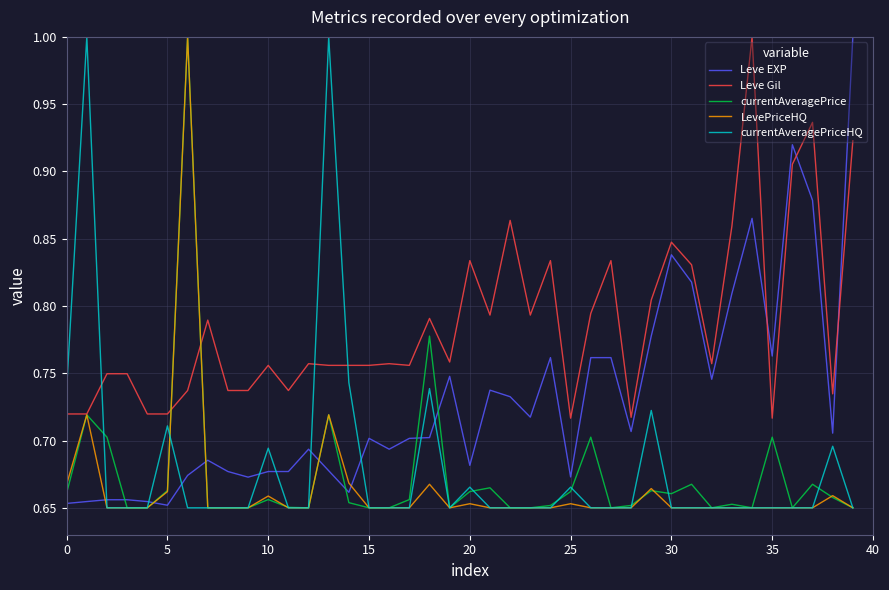

What is the greatest value displayed?

1.0